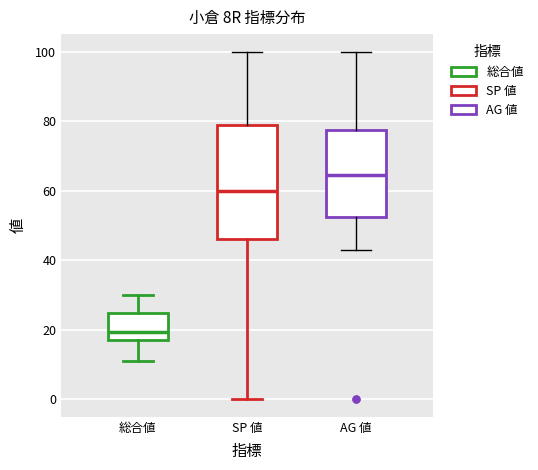

Where does the lower whisker of the box for 総合値 end on the y-axis? The values are not printed on the chart, so give them approximately, as read against the axis.

12